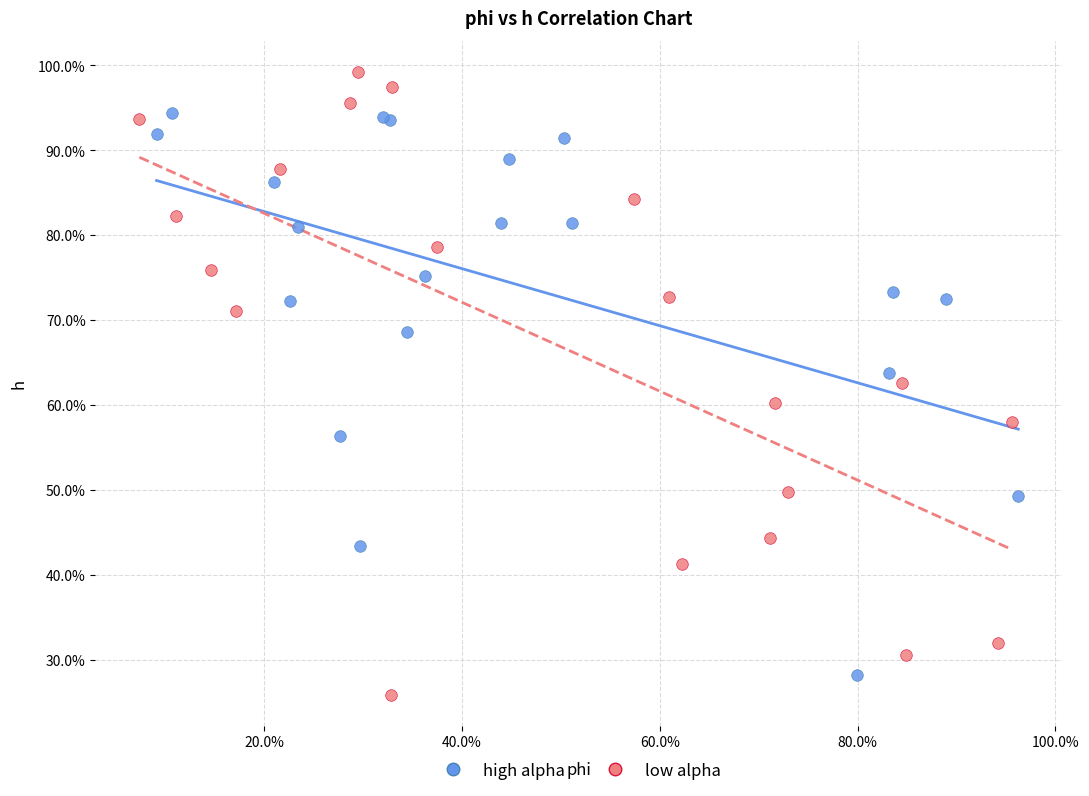

What are all the series names shown in the legend?

high alpha, low alpha